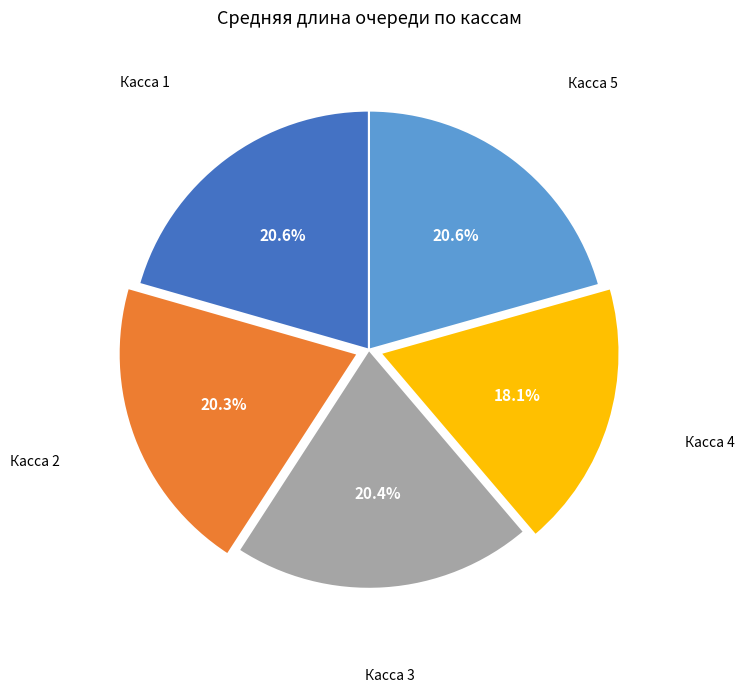

Which slice is the smallest?

Касса 4